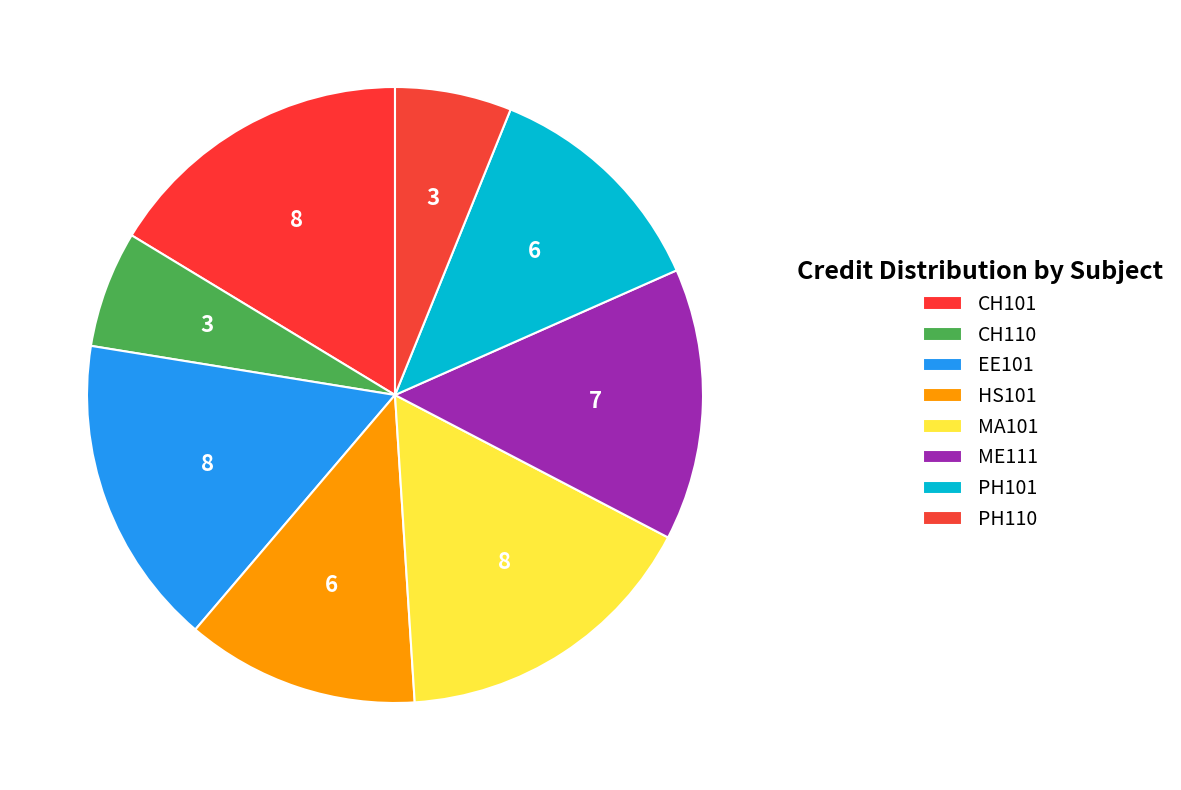

Does CH101 account for over 50% of the chart?

No